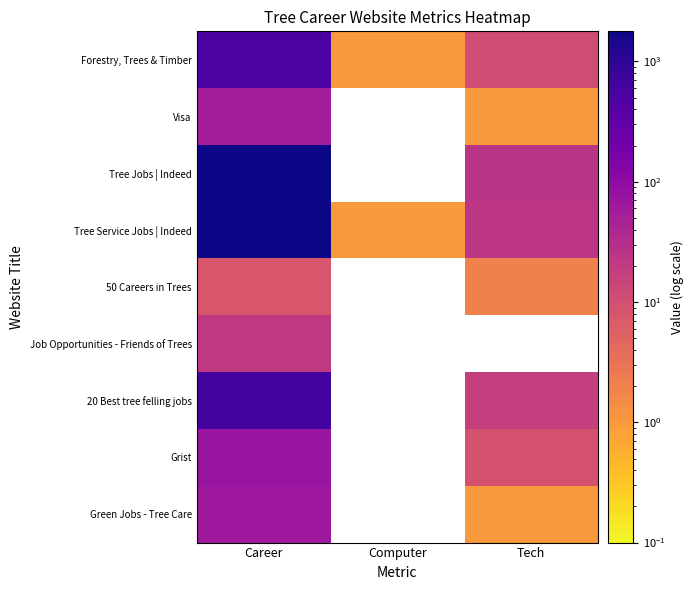

What is the greatest value displayed?

1780